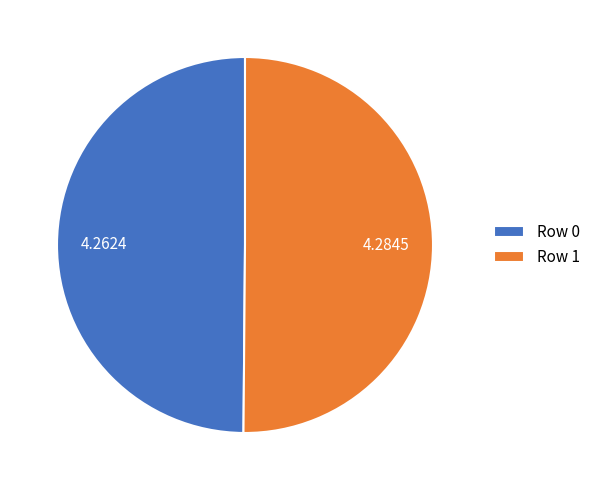

Combined, do Row 1 and Row 0 account for over 50%?

Yes